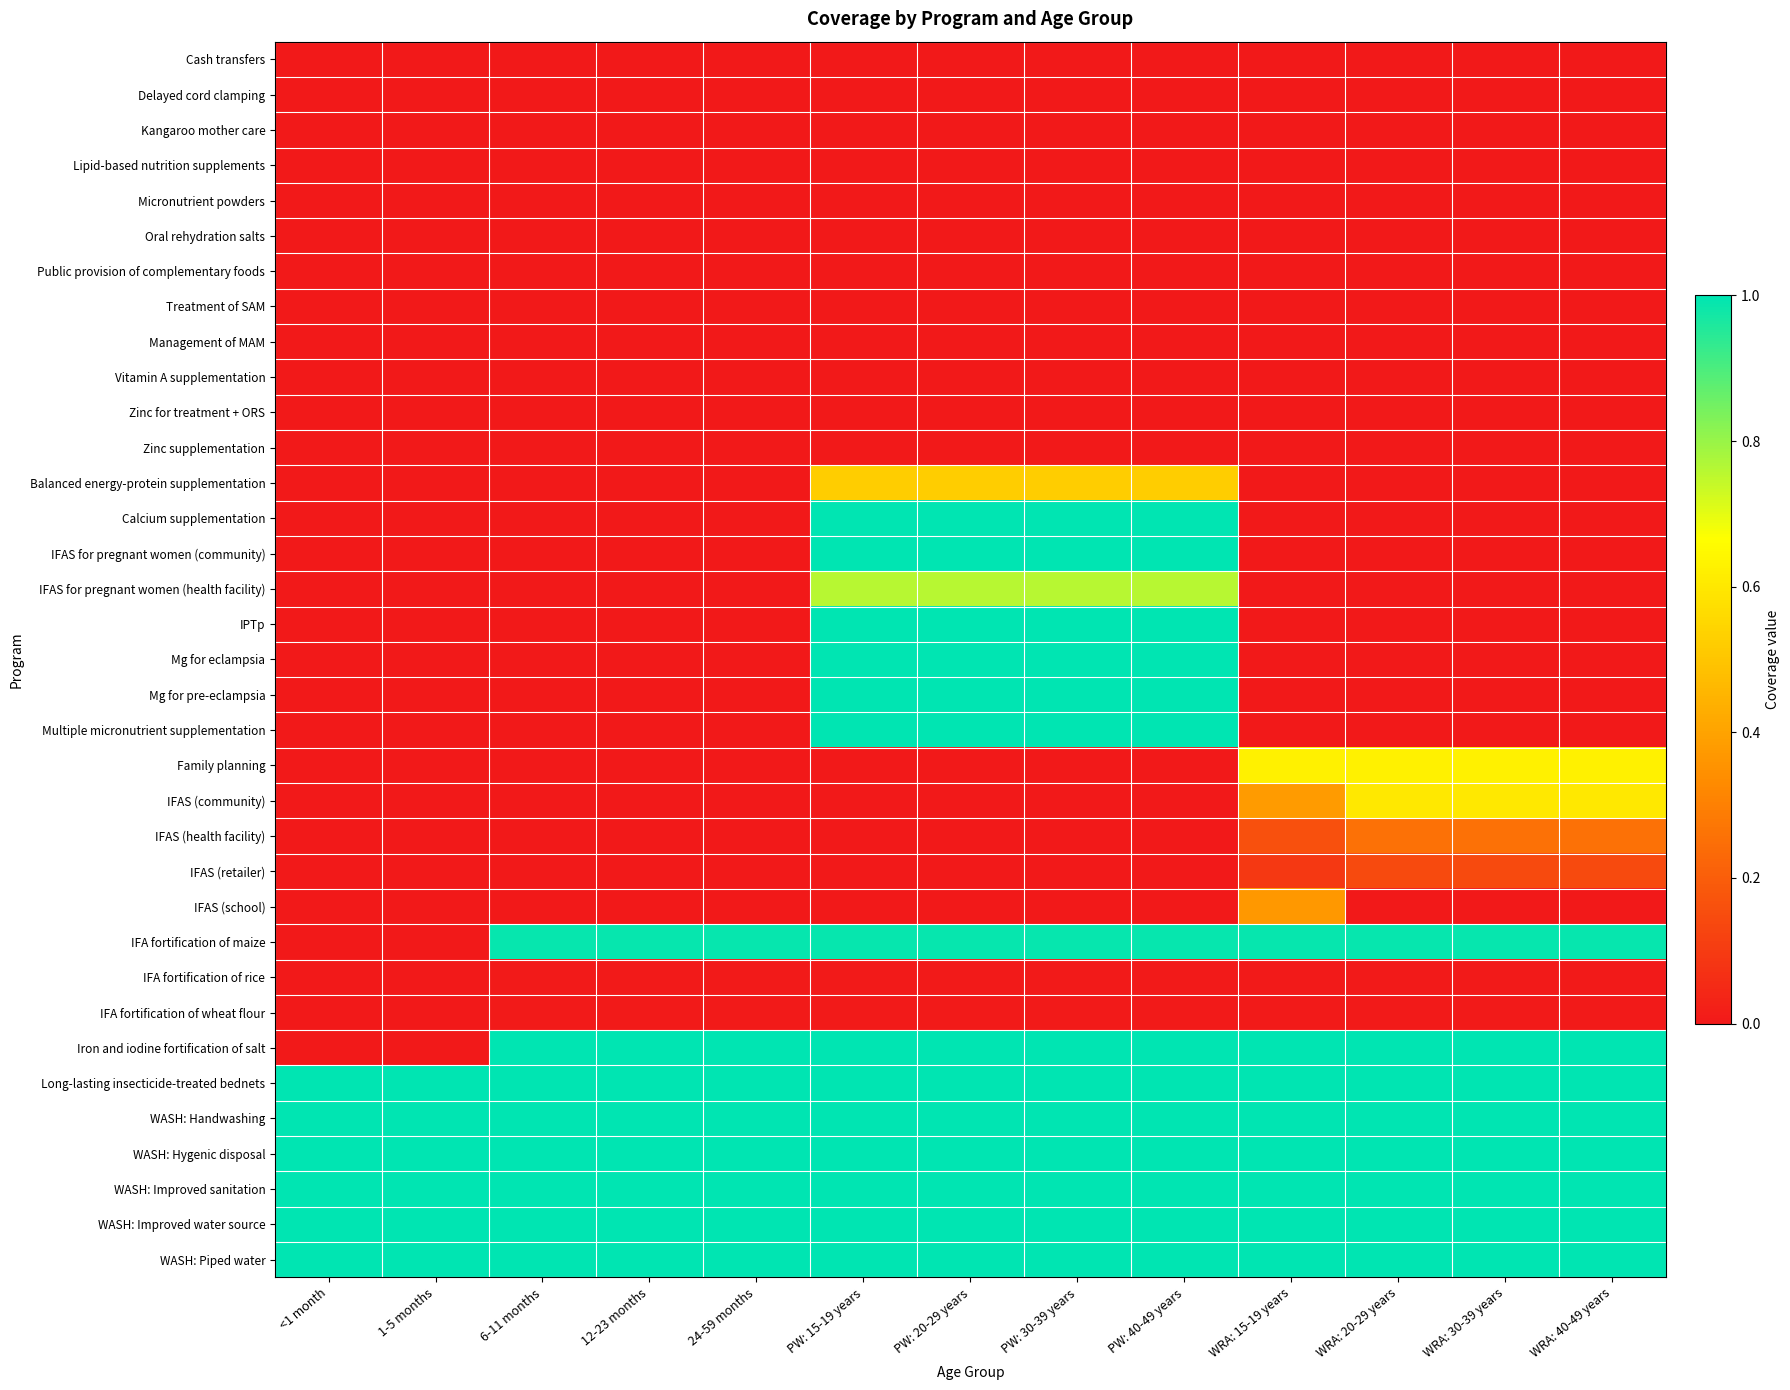

Reading left to right, what are all the values shown in this chart?

Cash transfers: <1 month=0.0	1-5 months=0.0	6-11 months=0.0	12-23 months=0.0	24-59 months=0.0	PW: 15-19 years=0.0	PW: 20-29 years=0.0	PW: 30-39 years=0.0	PW: 40-49 years=0.0	WRA: 15-19 years=0.0	WRA: 20-29 years=0.0	WRA: 30-39 years=0.0	WRA: 40-49 years=0.0
Delayed cord clamping: <1 month=0.0	1-5 months=0.0	6-11 months=0.0	12-23 months=0.0	24-59 months=0.0	PW: 15-19 years=0.0	PW: 20-29 years=0.0	PW: 30-39 years=0.0	PW: 40-49 years=0.0	WRA: 15-19 years=0.0	WRA: 20-29 years=0.0	WRA: 30-39 years=0.0	WRA: 40-49 years=0.0
Kangaroo mother care: <1 month=0.0	1-5 months=0.0	6-11 months=0.0	12-23 months=0.0	24-59 months=0.0	PW: 15-19 years=0.0	PW: 20-29 years=0.0	PW: 30-39 years=0.0	PW: 40-49 years=0.0	WRA: 15-19 years=0.0	WRA: 20-29 years=0.0	WRA: 30-39 years=0.0	WRA: 40-49 years=0.0
Lipid-based nutrition supplements: <1 month=0.0	1-5 months=0.0	6-11 months=0.0	12-23 months=0.0	24-59 months=0.0	PW: 15-19 years=0.0	PW: 20-29 years=0.0	PW: 30-39 years=0.0	PW: 40-49 years=0.0	WRA: 15-19 years=0.0	WRA: 20-29 years=0.0	WRA: 30-39 years=0.0	WRA: 40-49 years=0.0
Micronutrient powders: <1 month=0.0	1-5 months=0.0	6-11 months=0.0	12-23 months=0.0	24-59 months=0.0	PW: 15-19 years=0.0	PW: 20-29 years=0.0	PW: 30-39 years=0.0	PW: 40-49 years=0.0	WRA: 15-19 years=0.0	WRA: 20-29 years=0.0	WRA: 30-39 years=0.0	WRA: 40-49 years=0.0
Oral rehydration salts: <1 month=0.0	1-5 months=0.0	6-11 months=0.0	12-23 months=0.0	24-59 months=0.0	PW: 15-19 years=0.0	PW: 20-29 years=0.0	PW: 30-39 years=0.0	PW: 40-49 years=0.0	WRA: 15-19 years=0.0	WRA: 20-29 years=0.0	WRA: 30-39 years=0.0	WRA: 40-49 years=0.0
Public provision of complementary foods: <1 month=0.0	1-5 months=0.0	6-11 months=0.0	12-23 months=0.0	24-59 months=0.0	PW: 15-19 years=0.0	PW: 20-29 years=0.0	PW: 30-39 years=0.0	PW: 40-49 years=0.0	WRA: 15-19 years=0.0	WRA: 20-29 years=0.0	WRA: 30-39 years=0.0	WRA: 40-49 years=0.0
Treatment of SAM: <1 month=0.0	1-5 months=0.0	6-11 months=0.0	12-23 months=0.0	24-59 months=0.0	PW: 15-19 years=0.0	PW: 20-29 years=0.0	PW: 30-39 years=0.0	PW: 40-49 years=0.0	WRA: 15-19 years=0.0	WRA: 20-29 years=0.0	WRA: 30-39 years=0.0	WRA: 40-49 years=0.0
Management of MAM: <1 month=0.0	1-5 months=0.0	6-11 months=0.0	12-23 months=0.0	24-59 months=0.0	PW: 15-19 years=0.0	PW: 20-29 years=0.0	PW: 30-39 years=0.0	PW: 40-49 years=0.0	WRA: 15-19 years=0.0	WRA: 20-29 years=0.0	WRA: 30-39 years=0.0	WRA: 40-49 years=0.0
Vitamin A supplementation: <1 month=0.0	1-5 months=0.0	6-11 months=0.0	12-23 months=0.0	24-59 months=0.0	PW: 15-19 years=0.0	PW: 20-29 years=0.0	PW: 30-39 years=0.0	PW: 40-49 years=0.0	WRA: 15-19 years=0.0	WRA: 20-29 years=0.0	WRA: 30-39 years=0.0	WRA: 40-49 years=0.0
Zinc for treatment + ORS: <1 month=0.0	1-5 months=0.0	6-11 months=0.0	12-23 months=0.0	24-59 months=0.0	PW: 15-19 years=0.0	PW: 20-29 years=0.0	PW: 30-39 years=0.0	PW: 40-49 years=0.0	WRA: 15-19 years=0.0	WRA: 20-29 years=0.0	WRA: 30-39 years=0.0	WRA: 40-49 years=0.0
Zinc supplementation: <1 month=0.0	1-5 months=0.0	6-11 months=0.0	12-23 months=0.0	24-59 months=0.0	PW: 15-19 years=0.0	PW: 20-29 years=0.0	PW: 30-39 years=0.0	PW: 40-49 years=0.0	WRA: 15-19 years=0.0	WRA: 20-29 years=0.0	WRA: 30-39 years=0.0	WRA: 40-49 years=0.0
Balanced energy-protein supplementation: <1 month=0.0	1-5 months=0.0	6-11 months=0.0	12-23 months=0.0	24-59 months=0.0	PW: 15-19 years=0.5	PW: 20-29 years=0.5	PW: 30-39 years=0.5	PW: 40-49 years=0.5	WRA: 15-19 years=0.0	WRA: 20-29 years=0.0	WRA: 30-39 years=0.0	WRA: 40-49 years=0.0
Calcium supplementation: <1 month=0.0	1-5 months=0.0	6-11 months=0.0	12-23 months=0.0	24-59 months=0.0	PW: 15-19 years=1.0	PW: 20-29 years=1.0	PW: 30-39 years=1.0	PW: 40-49 years=1.0	WRA: 15-19 years=0.0	WRA: 20-29 years=0.0	WRA: 30-39 years=0.0	WRA: 40-49 years=0.0
IFAS for pregnant women (community): <1 month=0.0	1-5 months=0.0	6-11 months=0.0	12-23 months=0.0	24-59 months=0.0	PW: 15-19 years=1.0	PW: 20-29 years=1.0	PW: 30-39 years=1.0	PW: 40-49 years=1.0	WRA: 15-19 years=0.0	WRA: 20-29 years=0.0	WRA: 30-39 years=0.0	WRA: 40-49 years=0.0
IFAS for pregnant women (health facility): <1 month=0.0	1-5 months=0.0	6-11 months=0.0	12-23 months=0.0	24-59 months=0.0	PW: 15-19 years=0.8	PW: 20-29 years=0.8	PW: 30-39 years=0.8	PW: 40-49 years=0.8	WRA: 15-19 years=0.0	WRA: 20-29 years=0.0	WRA: 30-39 years=0.0	WRA: 40-49 years=0.0
IPTp: <1 month=0.0	1-5 months=0.0	6-11 months=0.0	12-23 months=0.0	24-59 months=0.0	PW: 15-19 years=1.0	PW: 20-29 years=1.0	PW: 30-39 years=1.0	PW: 40-49 years=1.0	WRA: 15-19 years=0.0	WRA: 20-29 years=0.0	WRA: 30-39 years=0.0	WRA: 40-49 years=0.0
Mg for eclampsia: <1 month=0.0	1-5 months=0.0	6-11 months=0.0	12-23 months=0.0	24-59 months=0.0	PW: 15-19 years=1.0	PW: 20-29 years=1.0	PW: 30-39 years=1.0	PW: 40-49 years=1.0	WRA: 15-19 years=0.0	WRA: 20-29 years=0.0	WRA: 30-39 years=0.0	WRA: 40-49 years=0.0
Mg for pre-eclampsia: <1 month=0.0	1-5 months=0.0	6-11 months=0.0	12-23 months=0.0	24-59 months=0.0	PW: 15-19 years=1.0	PW: 20-29 years=1.0	PW: 30-39 years=1.0	PW: 40-49 years=1.0	WRA: 15-19 years=0.0	WRA: 20-29 years=0.0	WRA: 30-39 years=0.0	WRA: 40-49 years=0.0
Multiple micronutrient supplementation: <1 month=0.0	1-5 months=0.0	6-11 months=0.0	12-23 months=0.0	24-59 months=0.0	PW: 15-19 years=1.0	PW: 20-29 years=1.0	PW: 30-39 years=1.0	PW: 40-49 years=1.0	WRA: 15-19 years=0.0	WRA: 20-29 years=0.0	WRA: 30-39 years=0.0	WRA: 40-49 years=0.0
Family planning: <1 month=0.0	1-5 months=0.0	6-11 months=0.0	12-23 months=0.0	24-59 months=0.0	PW: 15-19 years=0.0	PW: 20-29 years=0.0	PW: 30-39 years=0.0	PW: 40-49 years=0.0	WRA: 15-19 years=0.6	WRA: 20-29 years=0.6	WRA: 30-39 years=0.6	WRA: 40-49 years=0.6
IFAS (community): <1 month=0.0	1-5 months=0.0	6-11 months=0.0	12-23 months=0.0	24-59 months=0.0	PW: 15-19 years=0.0	PW: 20-29 years=0.0	PW: 30-39 years=0.0	PW: 40-49 years=0.0	WRA: 15-19 years=0.4	WRA: 20-29 years=0.6	WRA: 30-39 years=0.6	WRA: 40-49 years=0.6
IFAS (health facility): <1 month=0.0	1-5 months=0.0	6-11 months=0.0	12-23 months=0.0	24-59 months=0.0	PW: 15-19 years=0.0	PW: 20-29 years=0.0	PW: 30-39 years=0.0	PW: 40-49 years=0.0	WRA: 15-19 years=0.2	WRA: 20-29 years=0.3	WRA: 30-39 years=0.3	WRA: 40-49 years=0.3
IFAS (retailer): <1 month=0.0	1-5 months=0.0	6-11 months=0.0	12-23 months=0.0	24-59 months=0.0	PW: 15-19 years=0.0	PW: 20-29 years=0.0	PW: 30-39 years=0.0	PW: 40-49 years=0.0	WRA: 15-19 years=0.1	WRA: 20-29 years=0.1	WRA: 30-39 years=0.1	WRA: 40-49 years=0.1
IFAS (school): <1 month=0.0	1-5 months=0.0	6-11 months=0.0	12-23 months=0.0	24-59 months=0.0	PW: 15-19 years=0.0	PW: 20-29 years=0.0	PW: 30-39 years=0.0	PW: 40-49 years=0.0	WRA: 15-19 years=0.4	WRA: 20-29 years=0.0	WRA: 30-39 years=0.0	WRA: 40-49 years=0.0
IFA fortification of maize: <1 month=0.0	1-5 months=0.0	6-11 months=1.0	12-23 months=1.0	24-59 months=1.0	PW: 15-19 years=1.0	PW: 20-29 years=1.0	PW: 30-39 years=1.0	PW: 40-49 years=1.0	WRA: 15-19 years=1.0	WRA: 20-29 years=1.0	WRA: 30-39 years=1.0	WRA: 40-49 years=1.0
IFA fortification of rice: <1 month=0.0	1-5 months=0.0	6-11 months=0.0	12-23 months=0.0	24-59 months=0.0	PW: 15-19 years=0.0	PW: 20-29 years=0.0	PW: 30-39 years=0.0	PW: 40-49 years=0.0	WRA: 15-19 years=0.0	WRA: 20-29 years=0.0	WRA: 30-39 years=0.0	WRA: 40-49 years=0.0
IFA fortification of wheat flour: <1 month=0.0	1-5 months=0.0	6-11 months=0.0	12-23 months=0.0	24-59 months=0.0	PW: 15-19 years=0.0	PW: 20-29 years=0.0	PW: 30-39 years=0.0	PW: 40-49 years=0.0	WRA: 15-19 years=0.0	WRA: 20-29 years=0.0	WRA: 30-39 years=0.0	WRA: 40-49 years=0.0
Iron and iodine fortification of salt: <1 month=0.0	1-5 months=0.0	6-11 months=1.0	12-23 months=1.0	24-59 months=1.0	PW: 15-19 years=1.0	PW: 20-29 years=1.0	PW: 30-39 years=1.0	PW: 40-49 years=1.0	WRA: 15-19 years=1.0	WRA: 20-29 years=1.0	WRA: 30-39 years=1.0	WRA: 40-49 years=1.0
Long-lasting insecticide-treated bednets: <1 month=1.0	1-5 months=1.0	6-11 months=1.0	12-23 months=1.0	24-59 months=1.0	PW: 15-19 years=1.0	PW: 20-29 years=1.0	PW: 30-39 years=1.0	PW: 40-49 years=1.0	WRA: 15-19 years=1.0	WRA: 20-29 years=1.0	WRA: 30-39 years=1.0	WRA: 40-49 years=1.0
WASH: Handwashing: <1 month=1.0	1-5 months=1.0	6-11 months=1.0	12-23 months=1.0	24-59 months=1.0	PW: 15-19 years=1.0	PW: 20-29 years=1.0	PW: 30-39 years=1.0	PW: 40-49 years=1.0	WRA: 15-19 years=1.0	WRA: 20-29 years=1.0	WRA: 30-39 years=1.0	WRA: 40-49 years=1.0
WASH: Hygenic disposal: <1 month=1.0	1-5 months=1.0	6-11 months=1.0	12-23 months=1.0	24-59 months=1.0	PW: 15-19 years=1.0	PW: 20-29 years=1.0	PW: 30-39 years=1.0	PW: 40-49 years=1.0	WRA: 15-19 years=1.0	WRA: 20-29 years=1.0	WRA: 30-39 years=1.0	WRA: 40-49 years=1.0
WASH: Improved sanitation: <1 month=1.0	1-5 months=1.0	6-11 months=1.0	12-23 months=1.0	24-59 months=1.0	PW: 15-19 years=1.0	PW: 20-29 years=1.0	PW: 30-39 years=1.0	PW: 40-49 years=1.0	WRA: 15-19 years=1.0	WRA: 20-29 years=1.0	WRA: 30-39 years=1.0	WRA: 40-49 years=1.0
WASH: Improved water source: <1 month=1.0	1-5 months=1.0	6-11 months=1.0	12-23 months=1.0	24-59 months=1.0	PW: 15-19 years=1.0	PW: 20-29 years=1.0	PW: 30-39 years=1.0	PW: 40-49 years=1.0	WRA: 15-19 years=1.0	WRA: 20-29 years=1.0	WRA: 30-39 years=1.0	WRA: 40-49 years=1.0
WASH: Piped water: <1 month=1.0	1-5 months=1.0	6-11 months=1.0	12-23 months=1.0	24-59 months=1.0	PW: 15-19 years=1.0	PW: 20-29 years=1.0	PW: 30-39 years=1.0	PW: 40-49 years=1.0	WRA: 15-19 years=1.0	WRA: 20-29 years=1.0	WRA: 30-39 years=1.0	WRA: 40-49 years=1.0